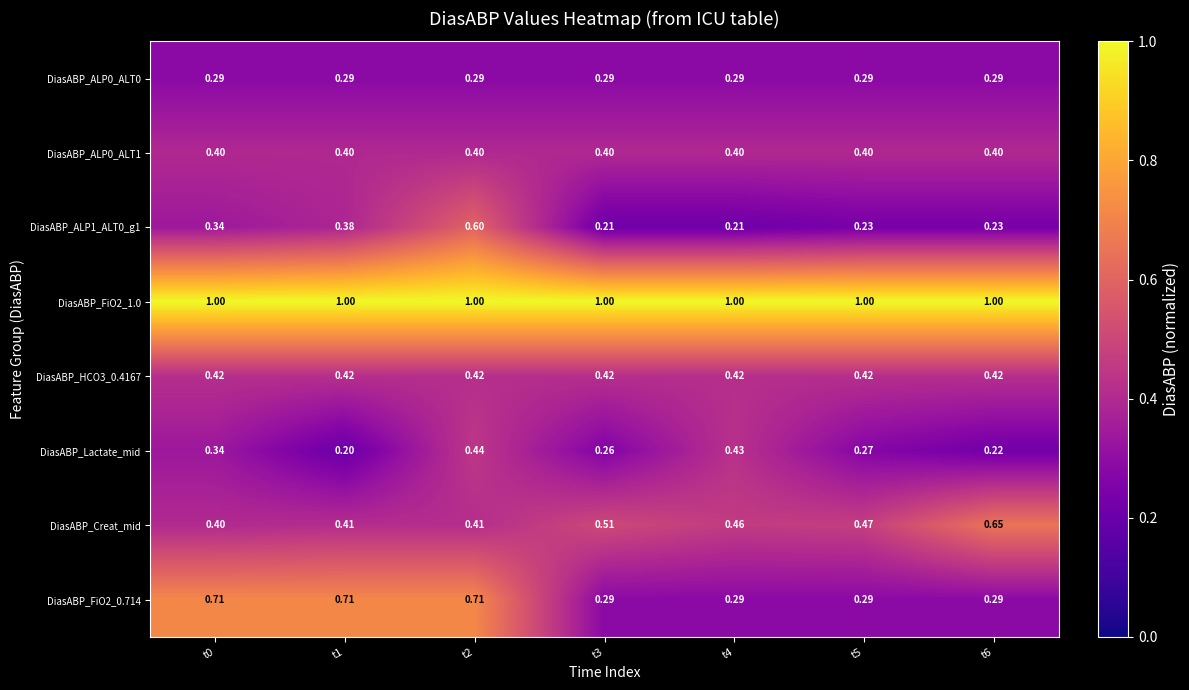

What is the total value across all series at t1?

3.8